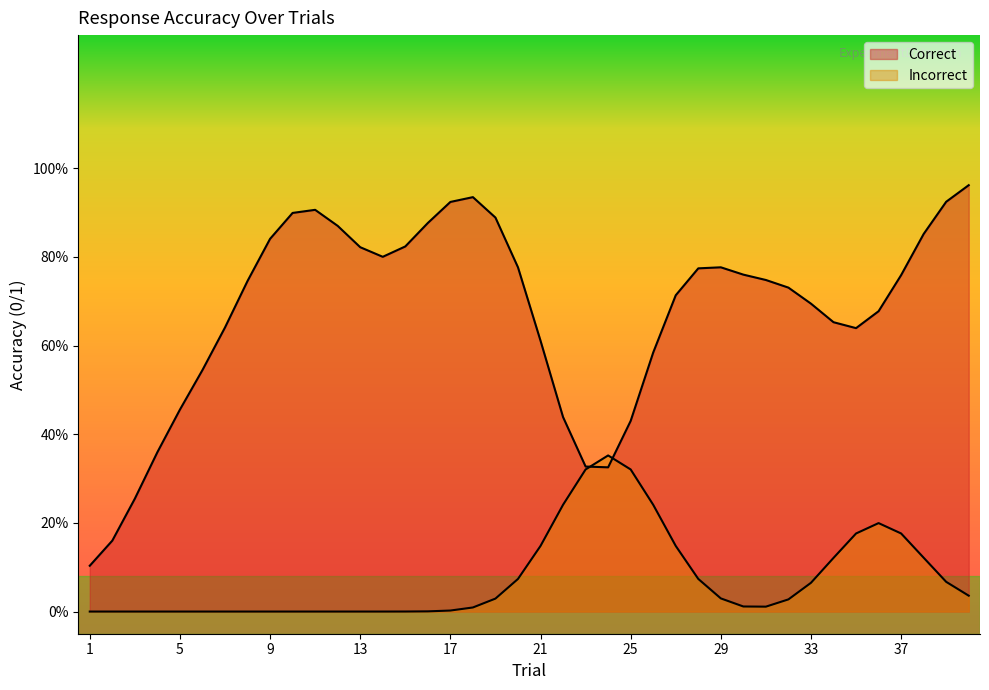

Is the value of Correct at 31 greater than the value of Incorrect at 16?

Yes